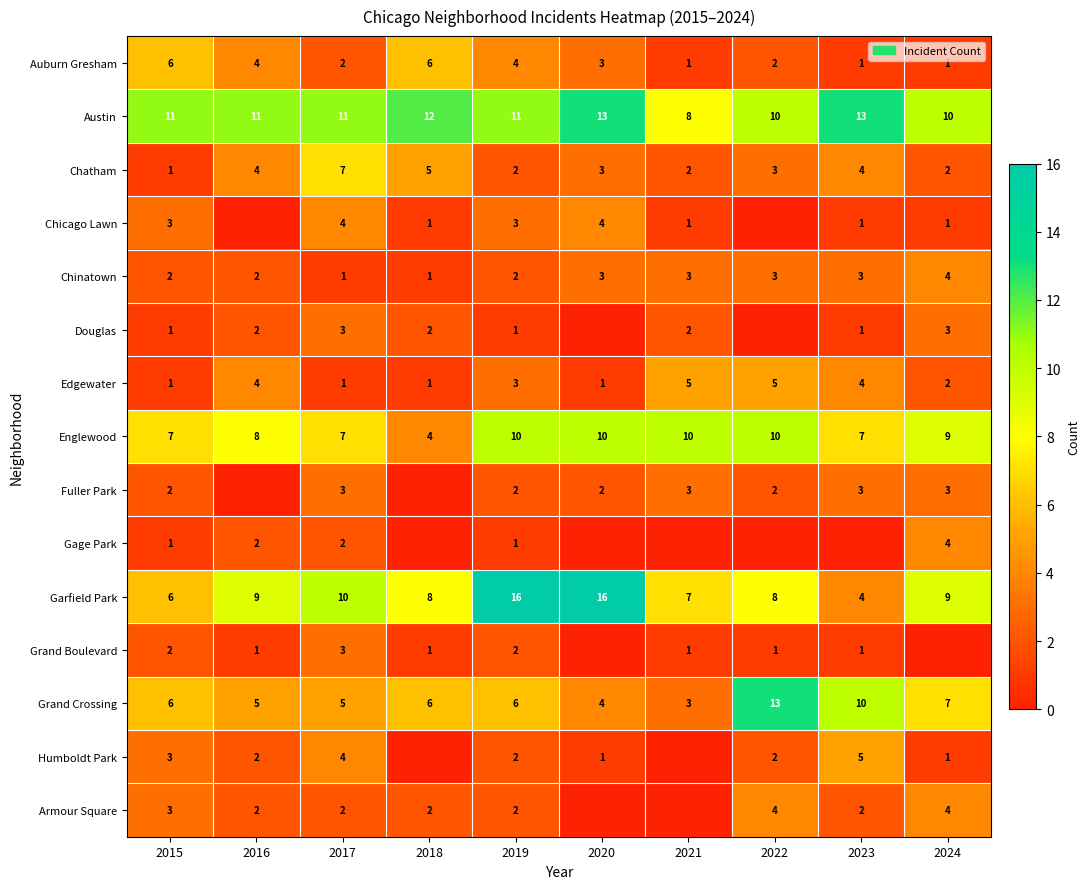

Is the value of Gage Park at 2017 greater than the value of Humboldt Park at 2024?

Yes